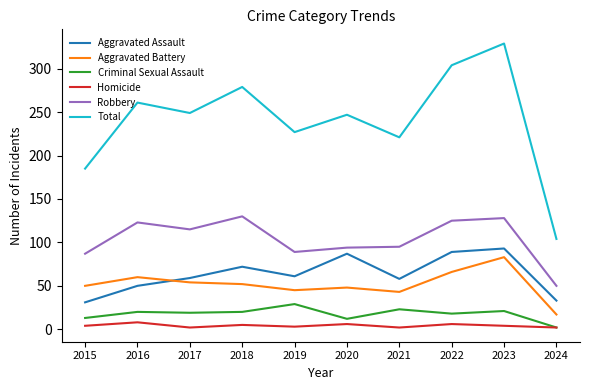

At 2019, list the series in order from smallest to largest.

Homicide, Criminal Sexual Assault, Aggravated Battery, Aggravated Assault, Robbery, Total